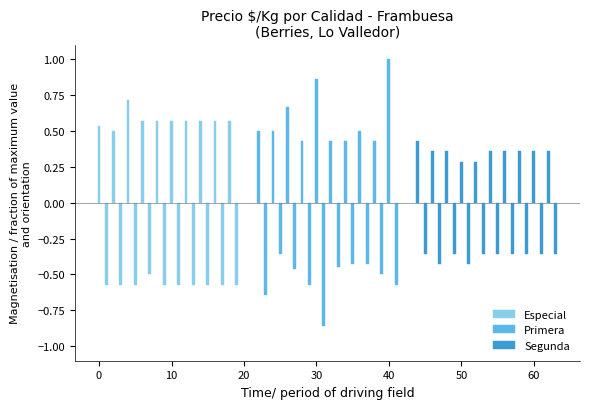

Between 17 and 14, which is larger?

14